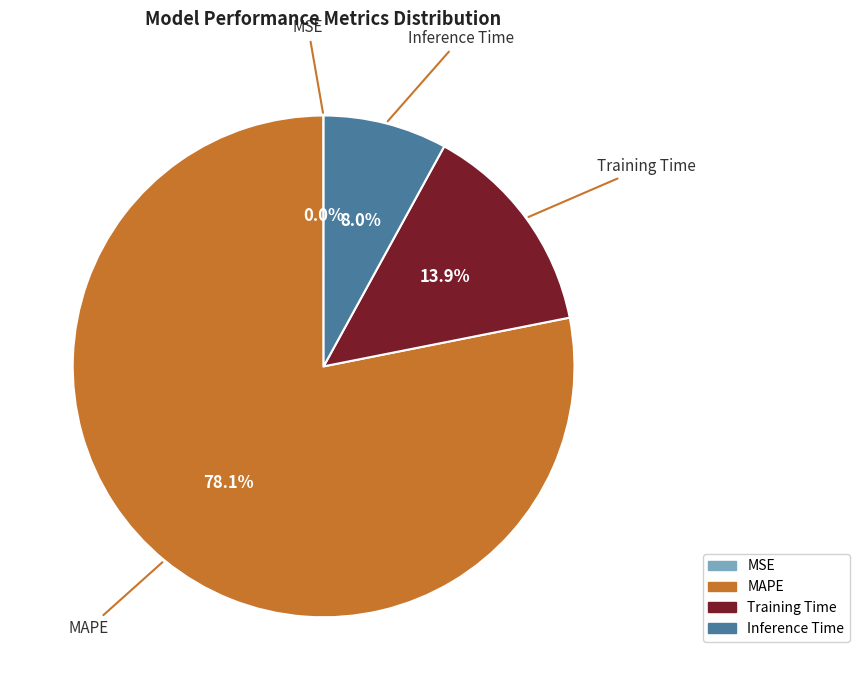

What percentage is the Inference Time slice, to the nearest percent?

8%